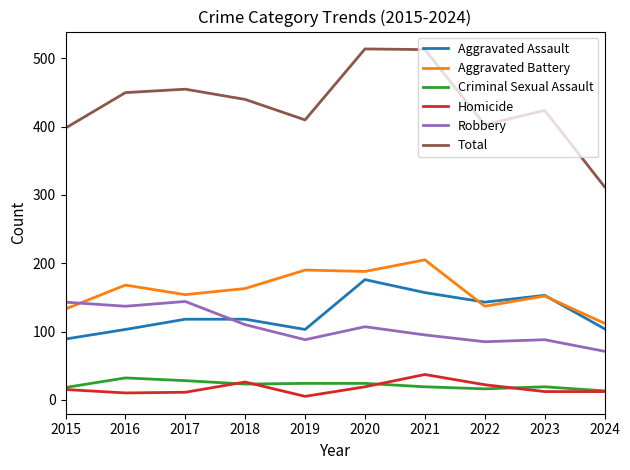

Is it true that Homicide equals 26 at 2018?

True